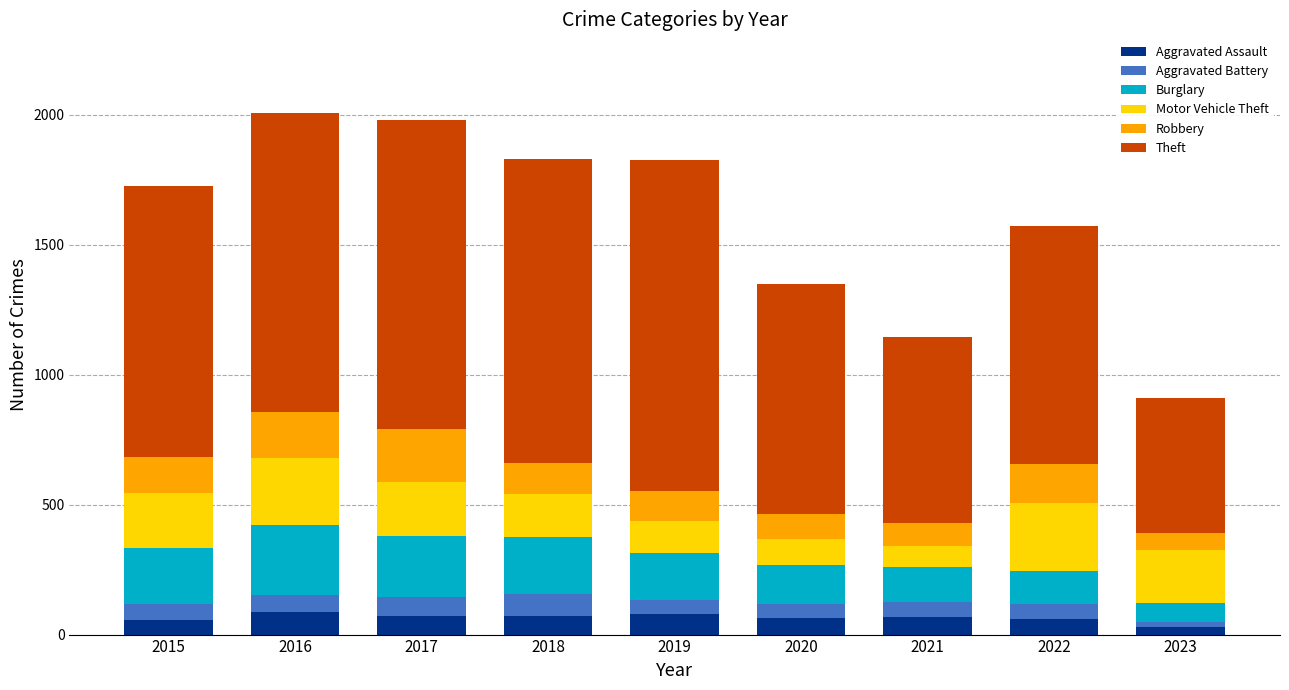

What are all the series names shown in the legend?

Aggravated Assault, Aggravated Battery, Burglary, Motor Vehicle Theft, Robbery, Theft